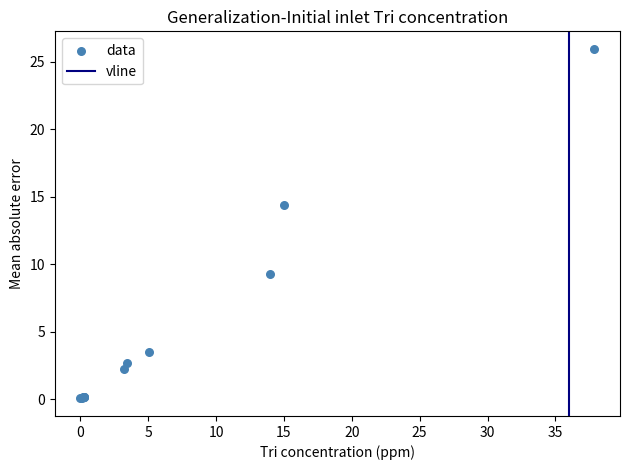

What Y value in the scatter plot is closest to 12?

14.3